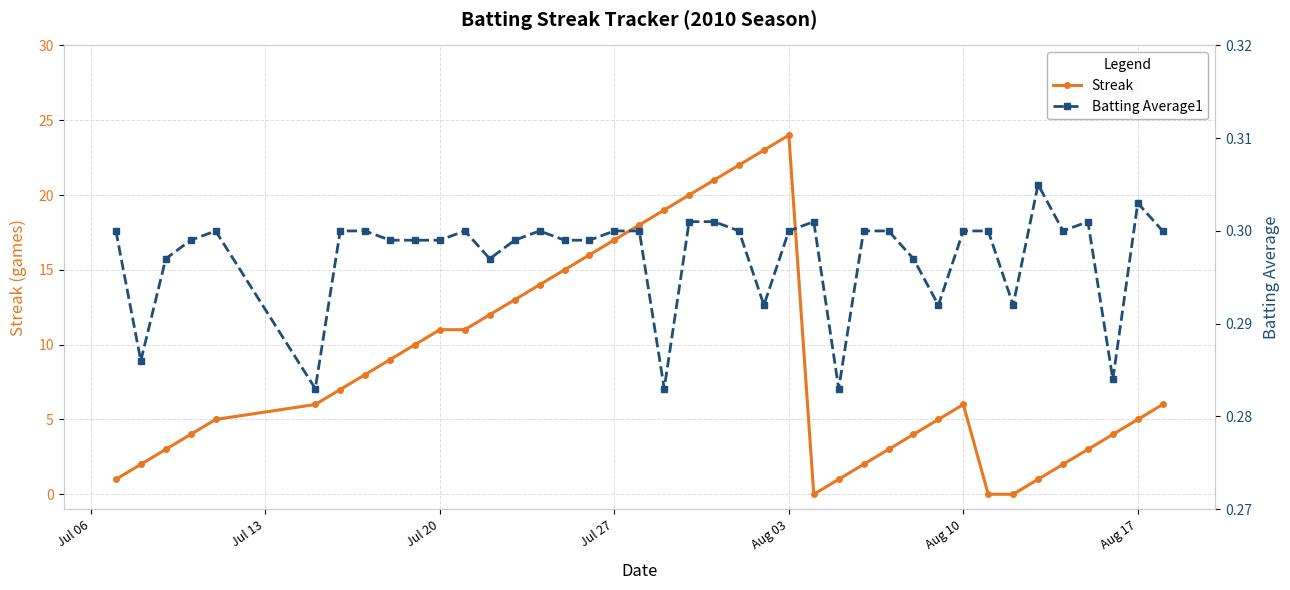

True or false: Streak has more than 1 interior local peaks.

True